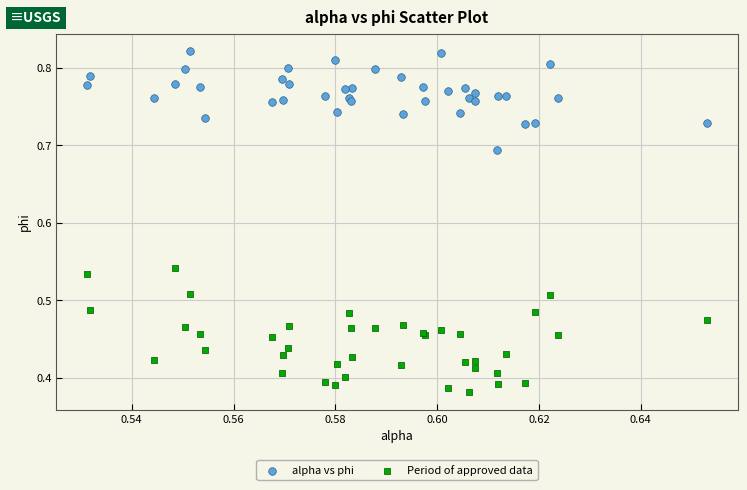

Which series has the widest spread of Y values?

Period of approved data